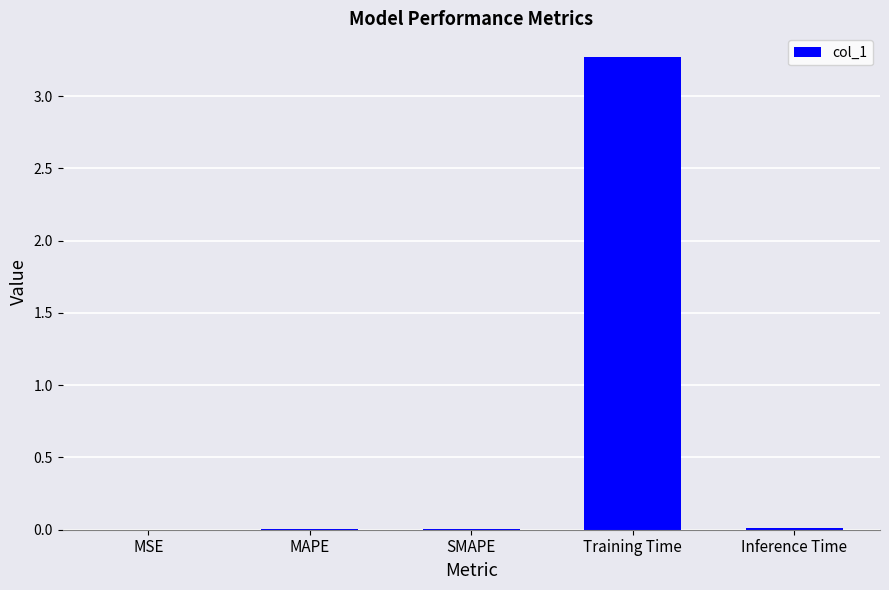

Which has a higher value, Training Time or MAPE?

Training Time